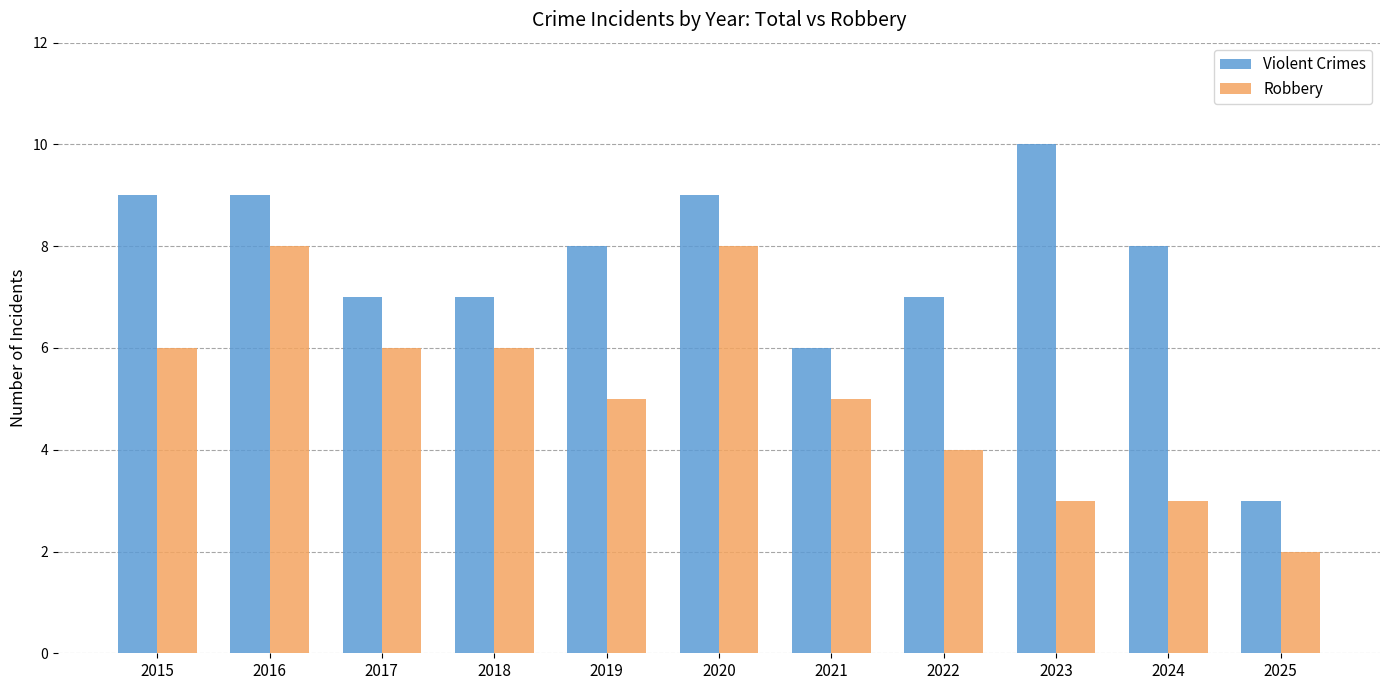

At how many categories does at least one series exceed 2?

11